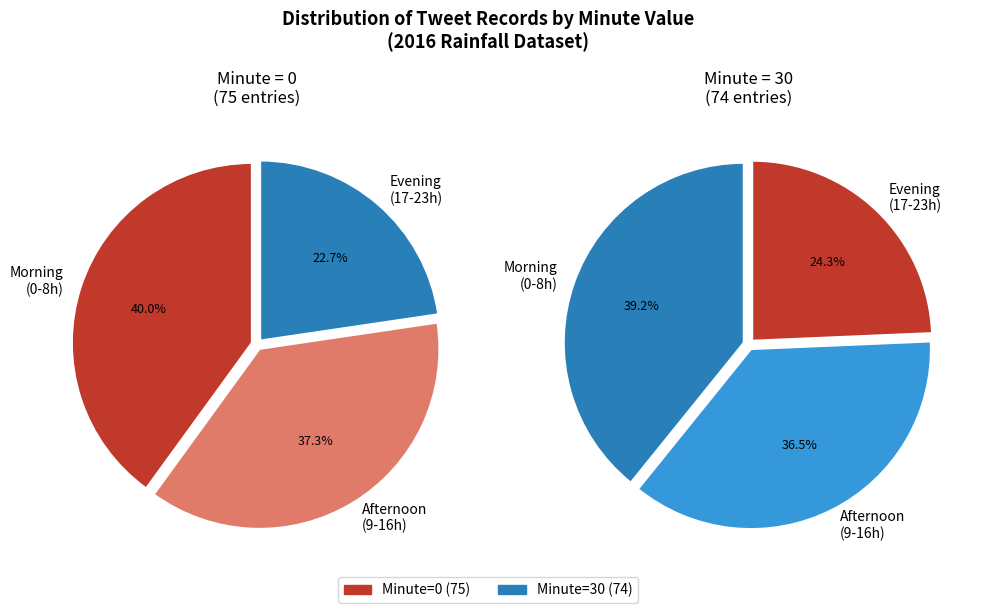

Does 30 account for over 50% of the chart?

No